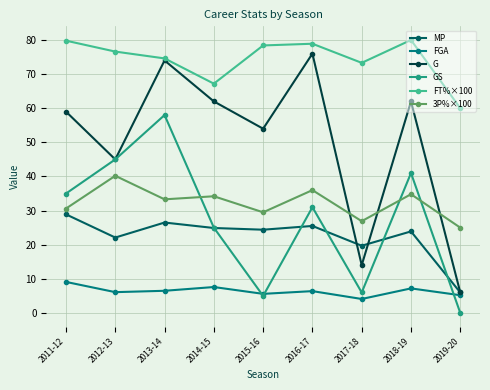

The MP series shows 23.9 at 2018-19. True or false?

True